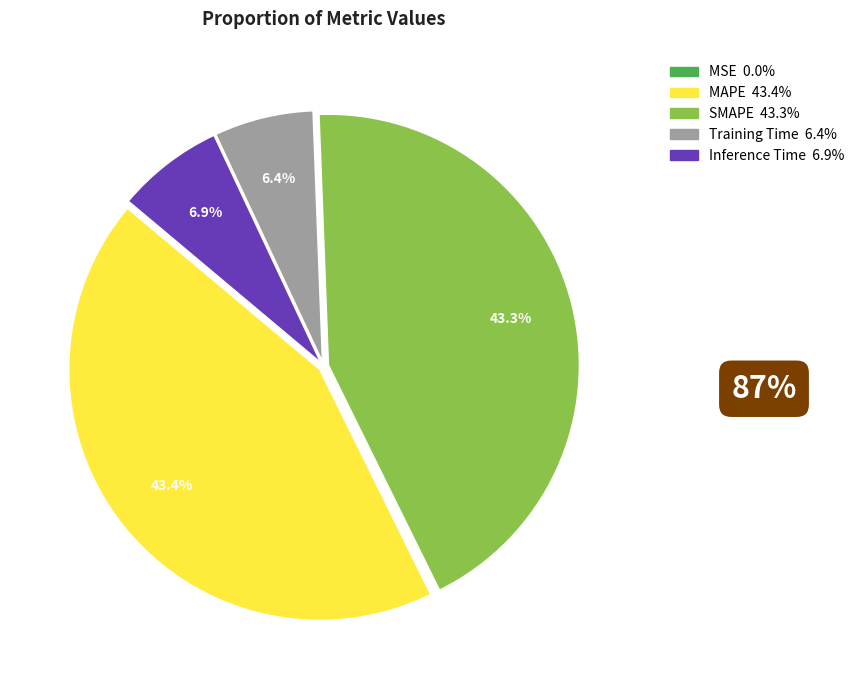

Between MAPE 43.4% and Inference Time 6.9%, which is larger?

MAPE 43.4%